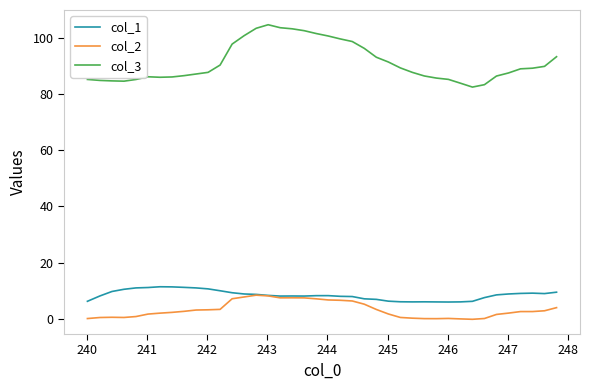

True or false: col_3 and col_2 cross at least once.

False